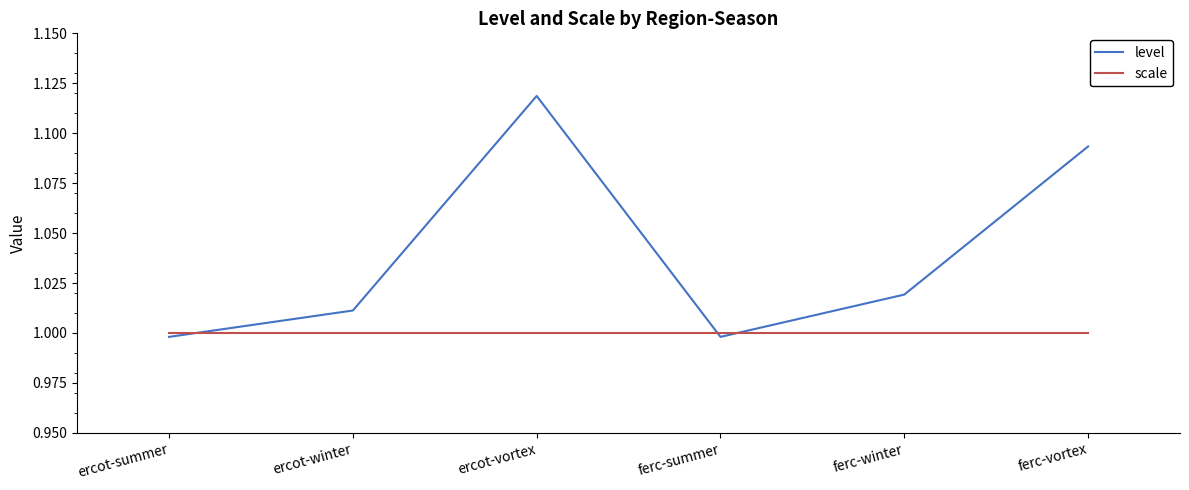

Which series has the largest range (max minus min)?

level